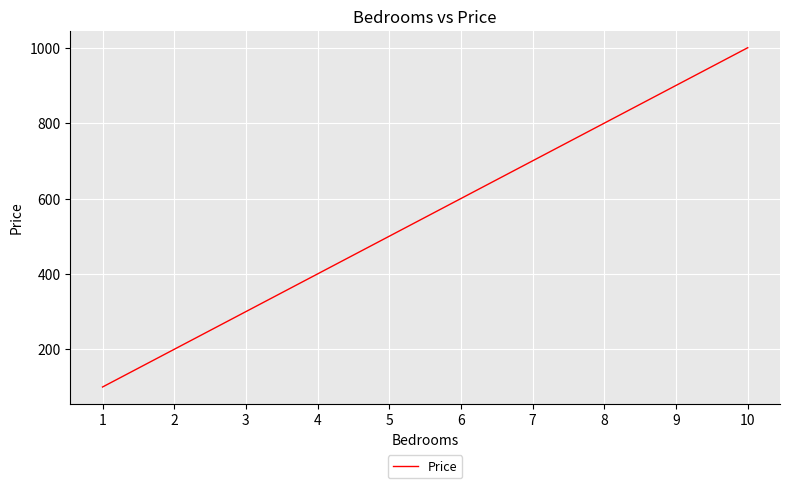

What is the sum of all values?

5500